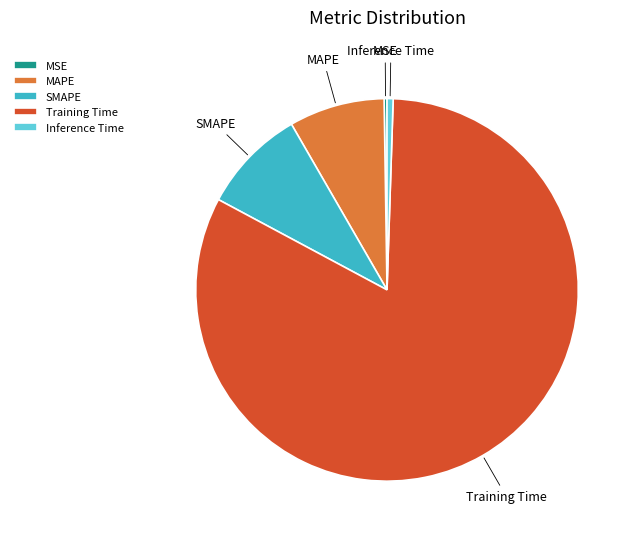

Which category has the biggest portion of the pie?

Training Time